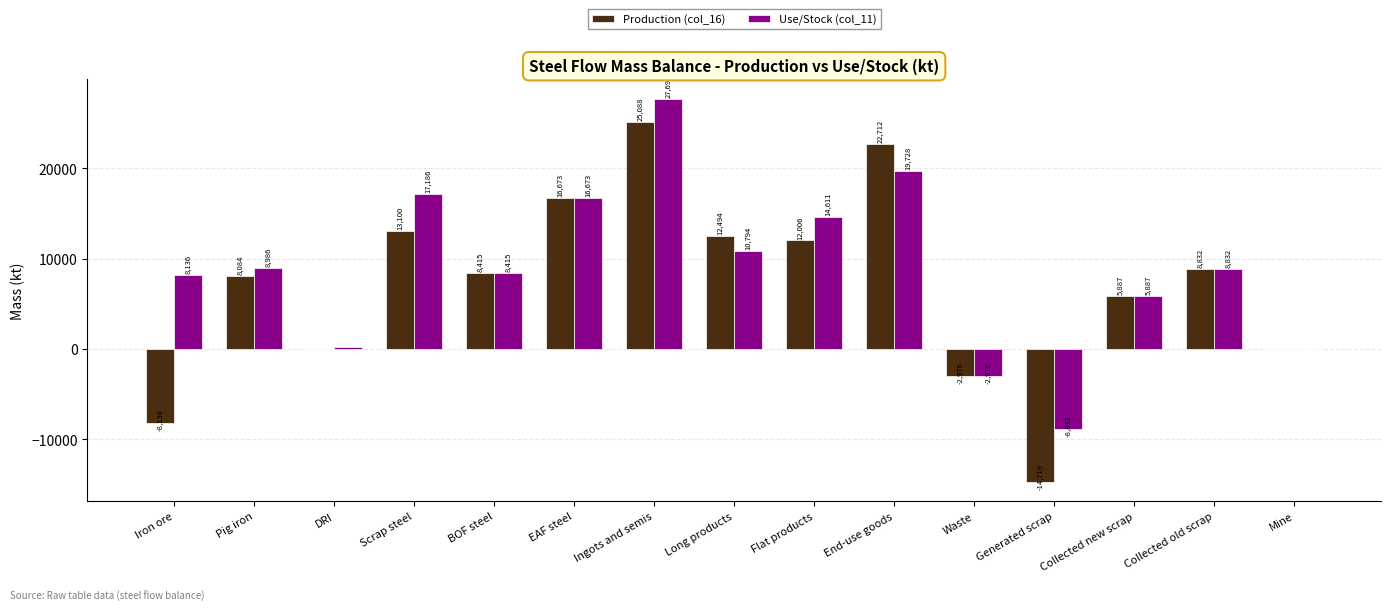

Which series changed the most between End-use goods and Generated scrap?

Production (col_16)